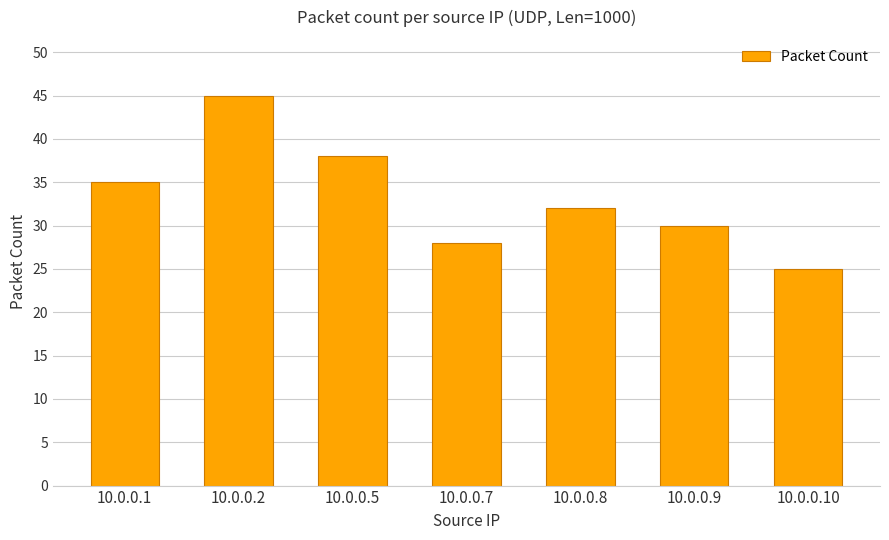

The value at 10.0.0.1 is 35. True or false?

True